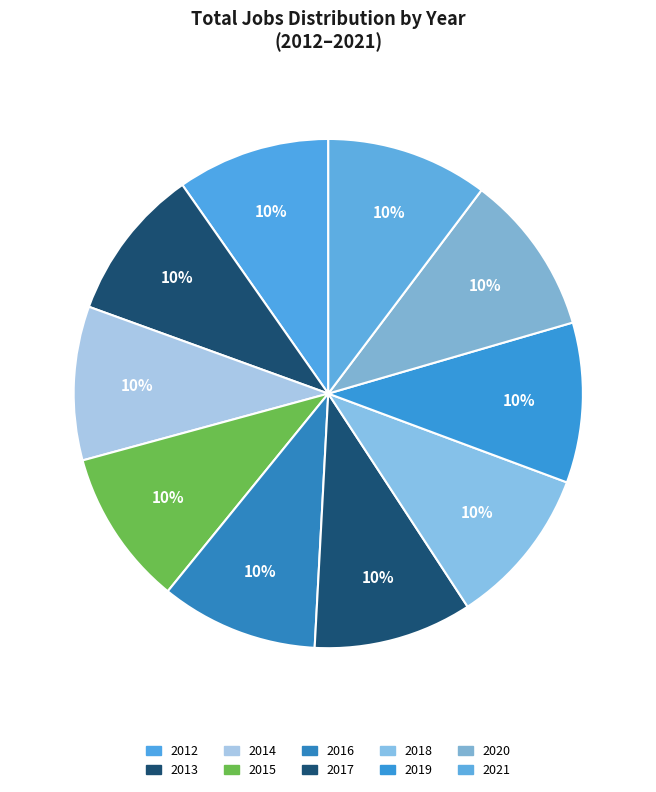

Is the sum of 2017 and 2018 greater than half?

No